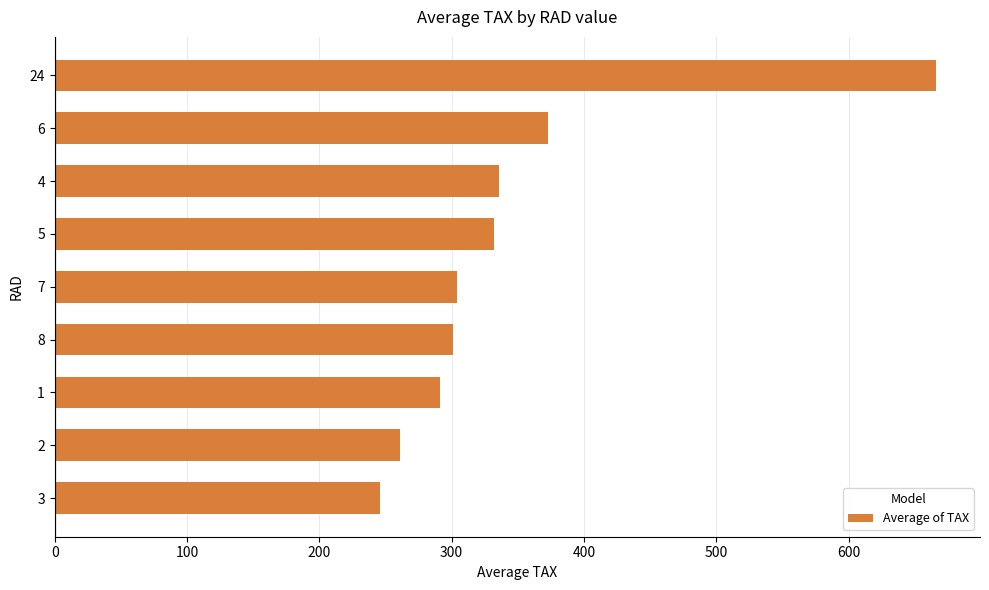

Approximately how many times larger is the value at 5 compared to 7?

1.1